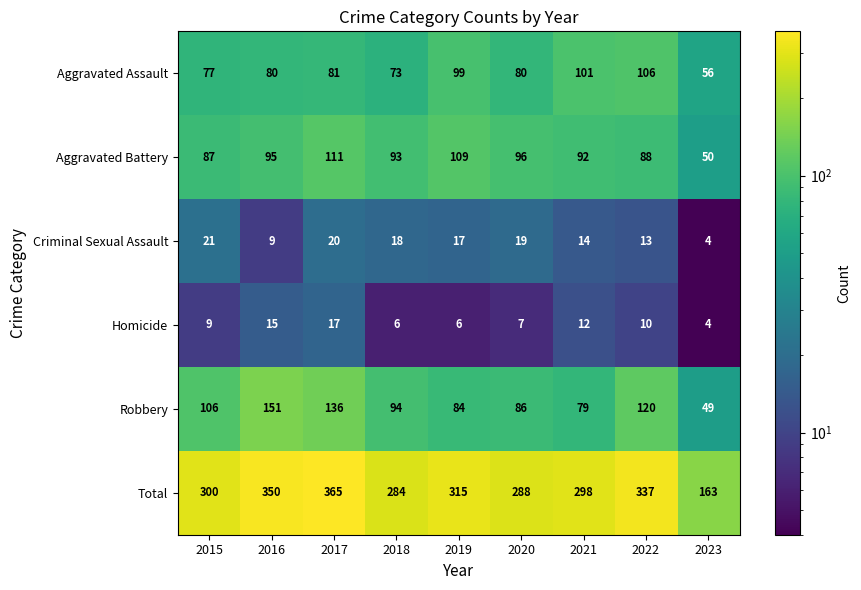

What is the difference between the highest and lowest values at 2023?

159